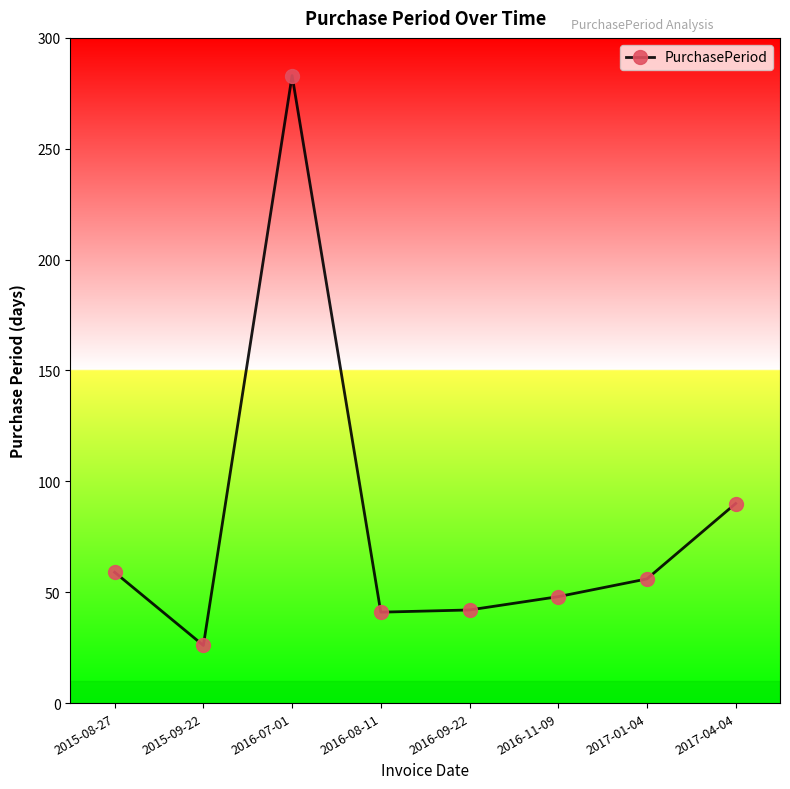

How many interior local peaks (higher than both neighbors) does the data have?

1